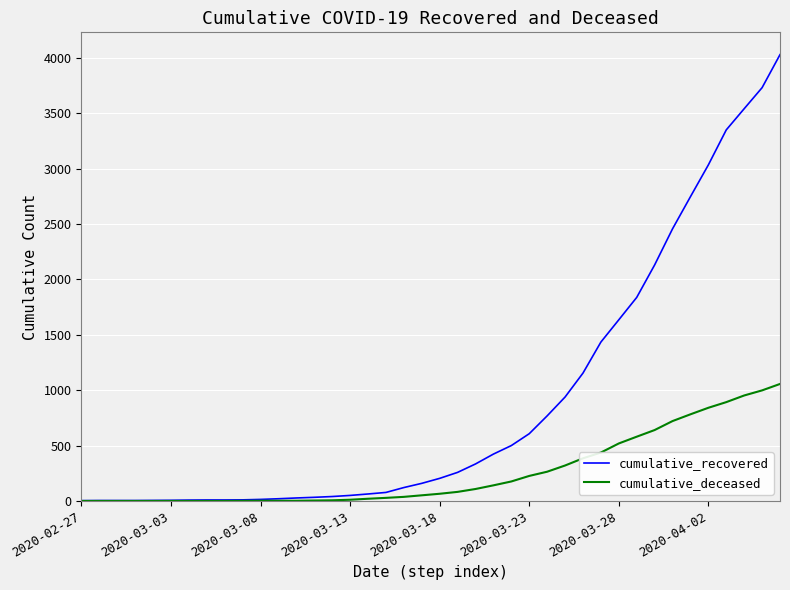

What is the maximum value shown in the chart?

4028